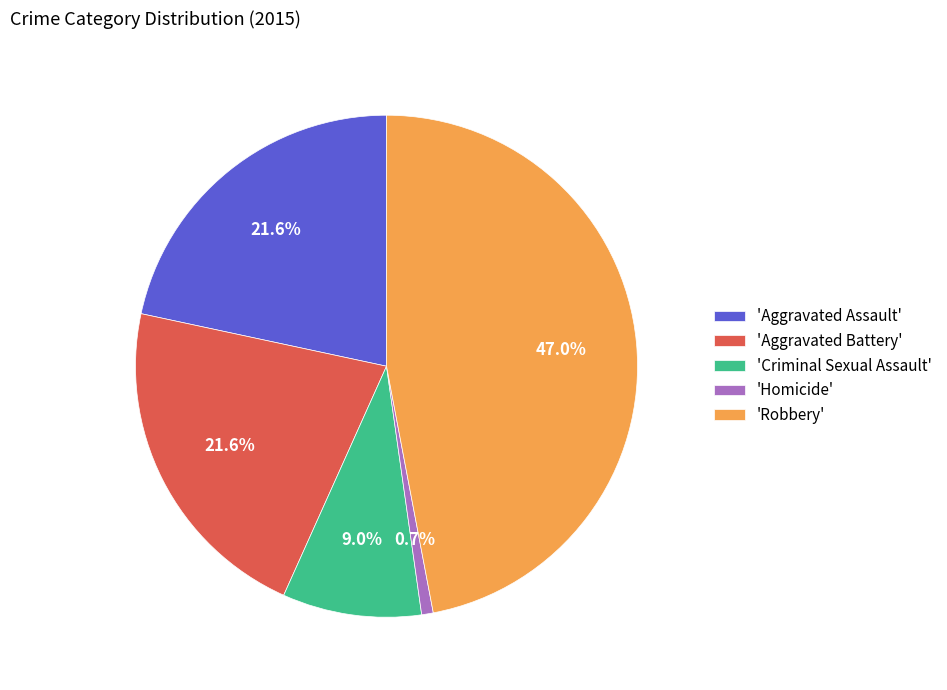

How many slices are in this pie chart?

5